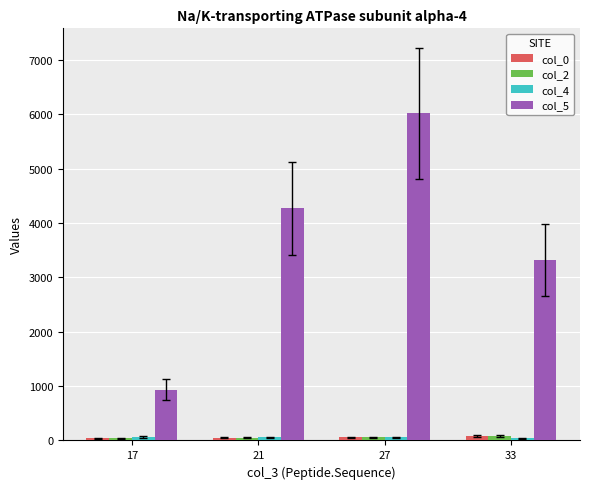

What is the value of the col_5 bar at the 3rd from the left?

6017.7